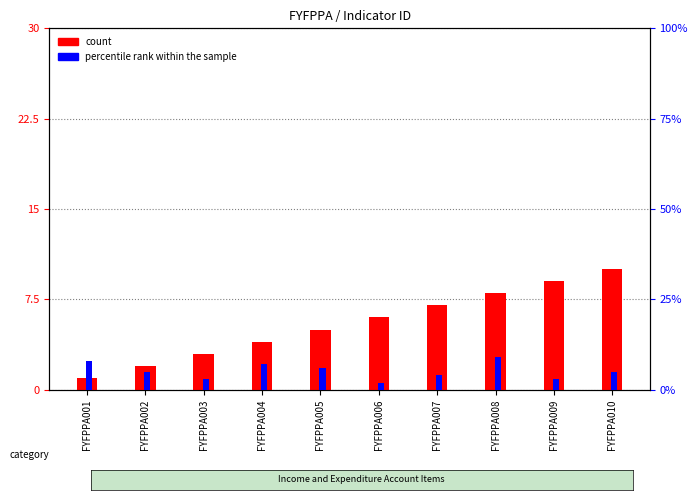

At FYFPPA009, list the series in order from smallest to largest.

percentile rank within the sample, count